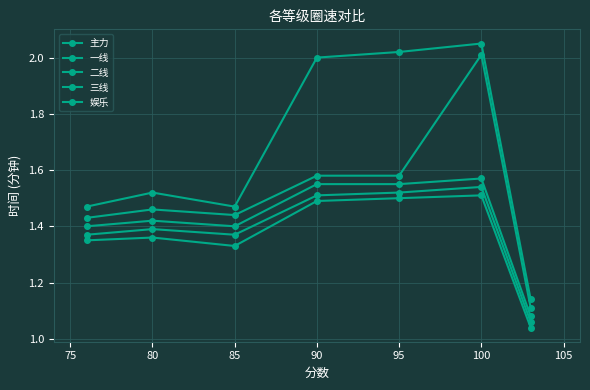

How many series are shown in this chart?

5